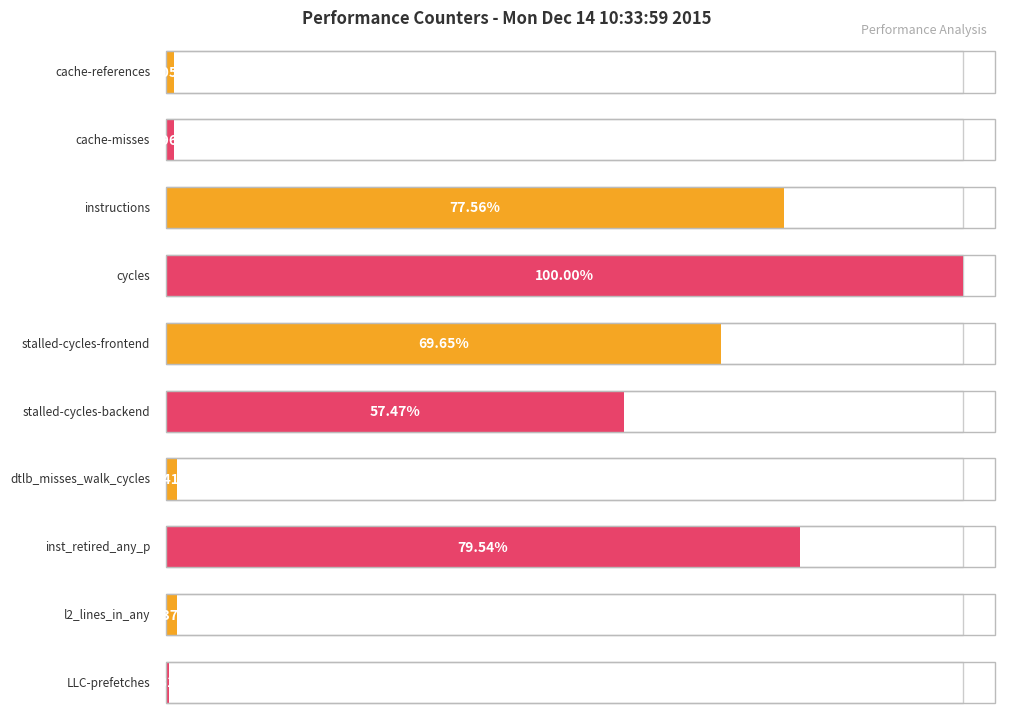

At which label is the value closest to 29045277871?

stalled-cycles-backend